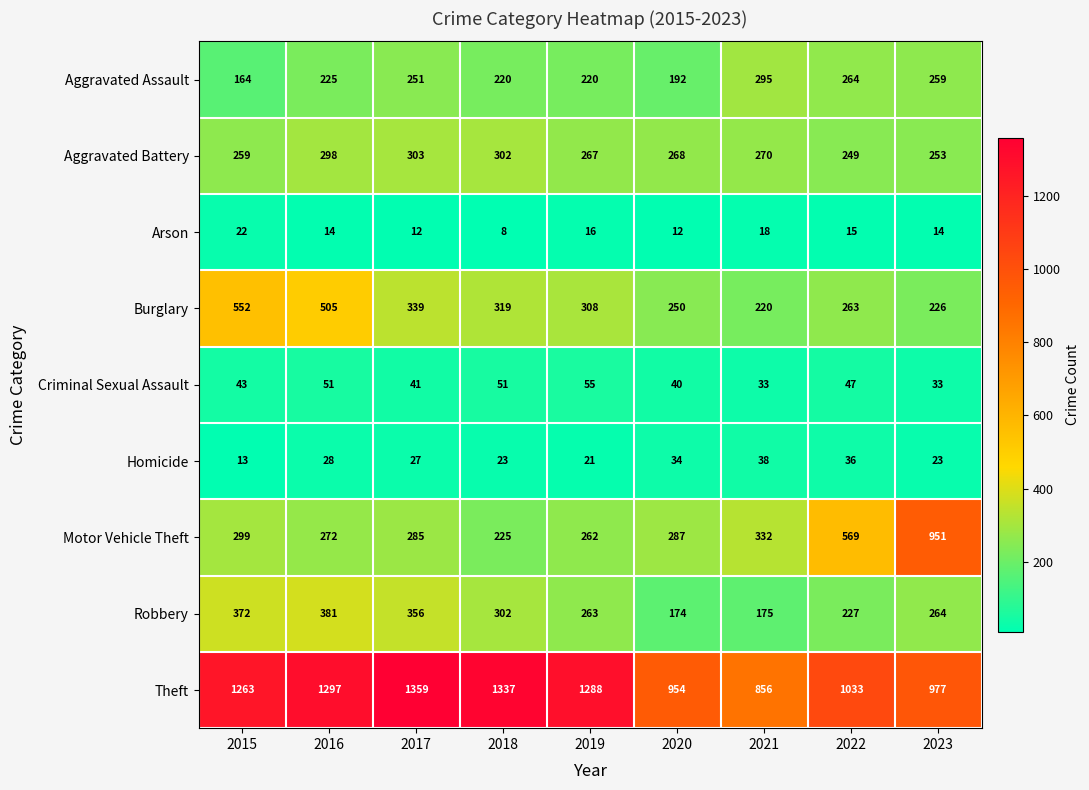

What is the greatest value displayed?

1359